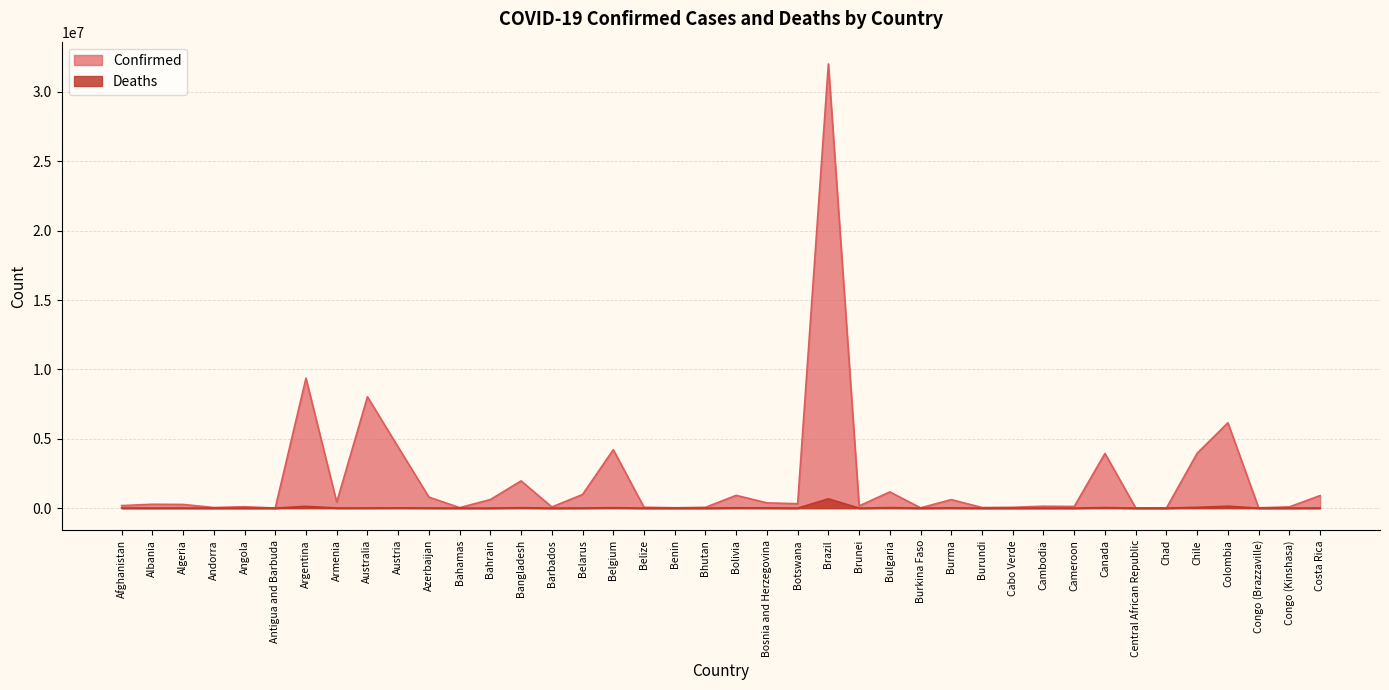

What is the highest value of the Confirmed series?

32023166